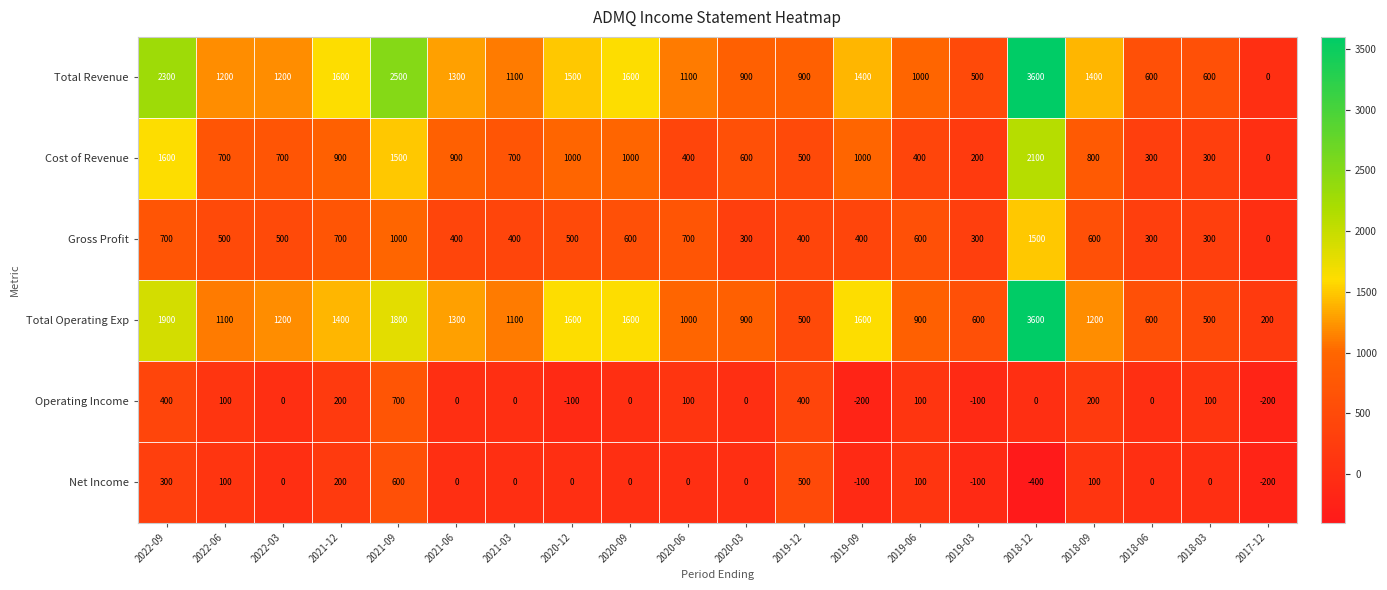

What is the difference between the maximum and minimum values in the Total Revenue series?

3600